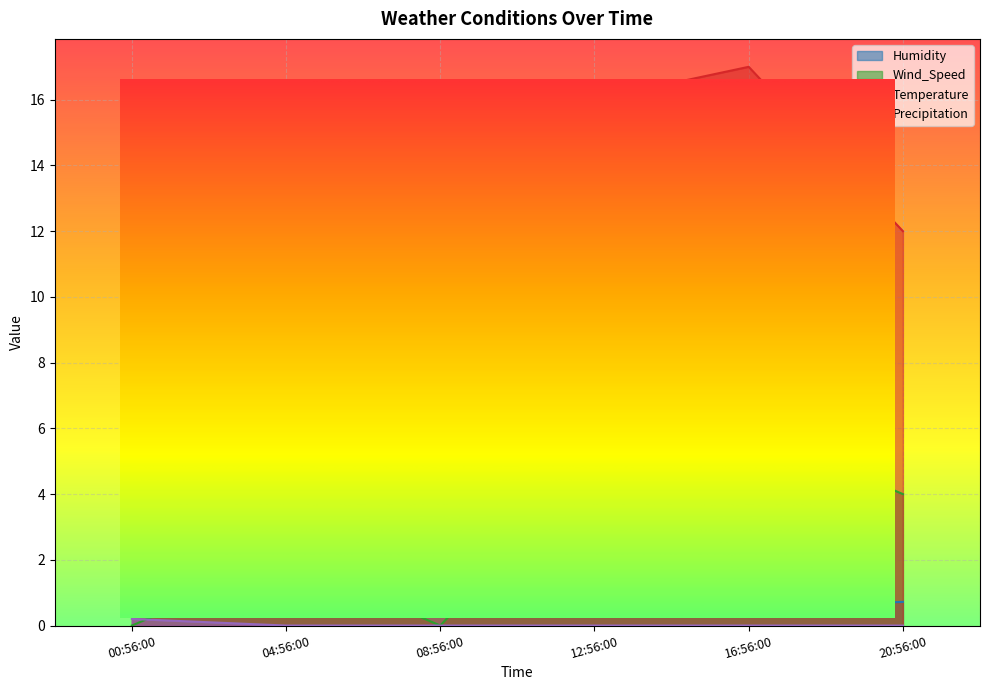

Is it true that Temperature equals 24.8 at 12:56:00?

False